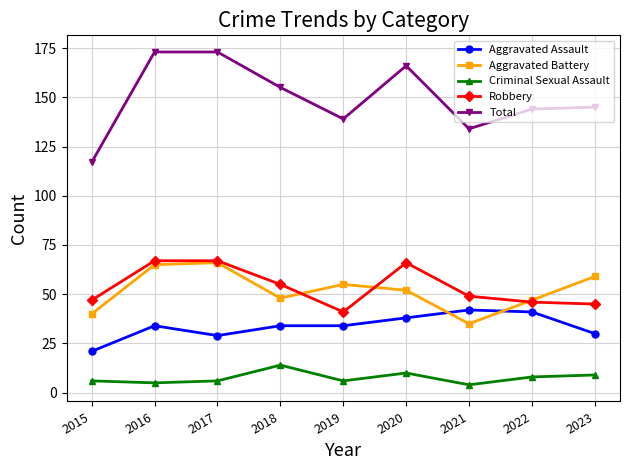

Is it true that Aggravated Assault equals 42 at 2021?

True